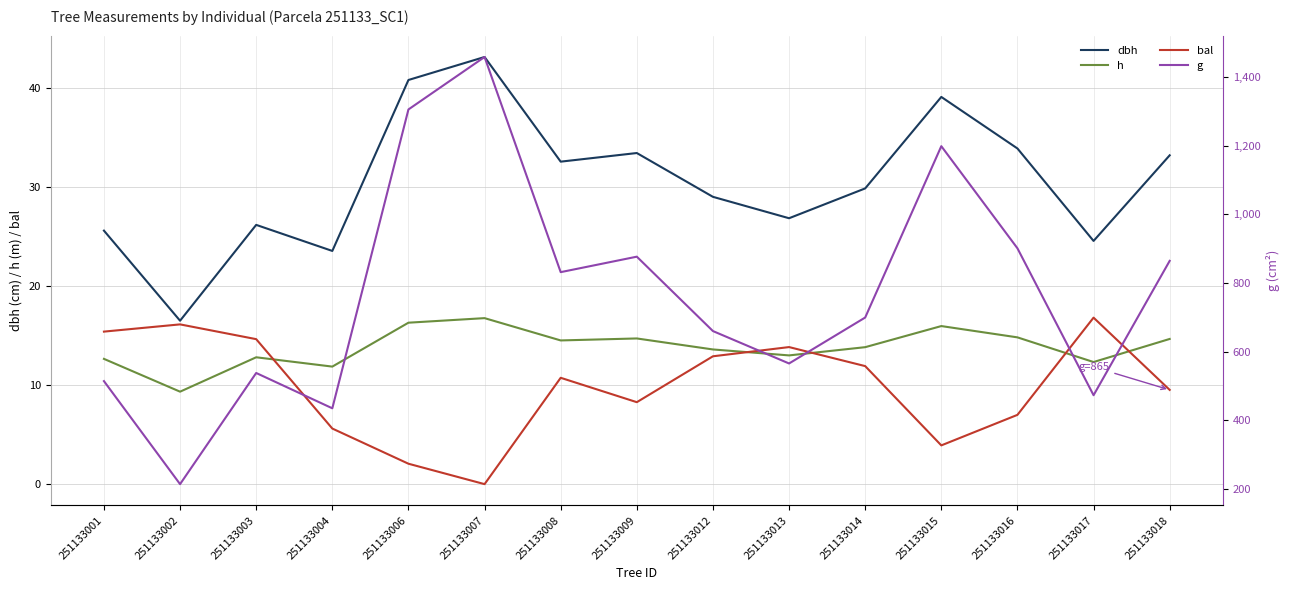

What are all the series names shown in the legend?

dbh, h, bal, g